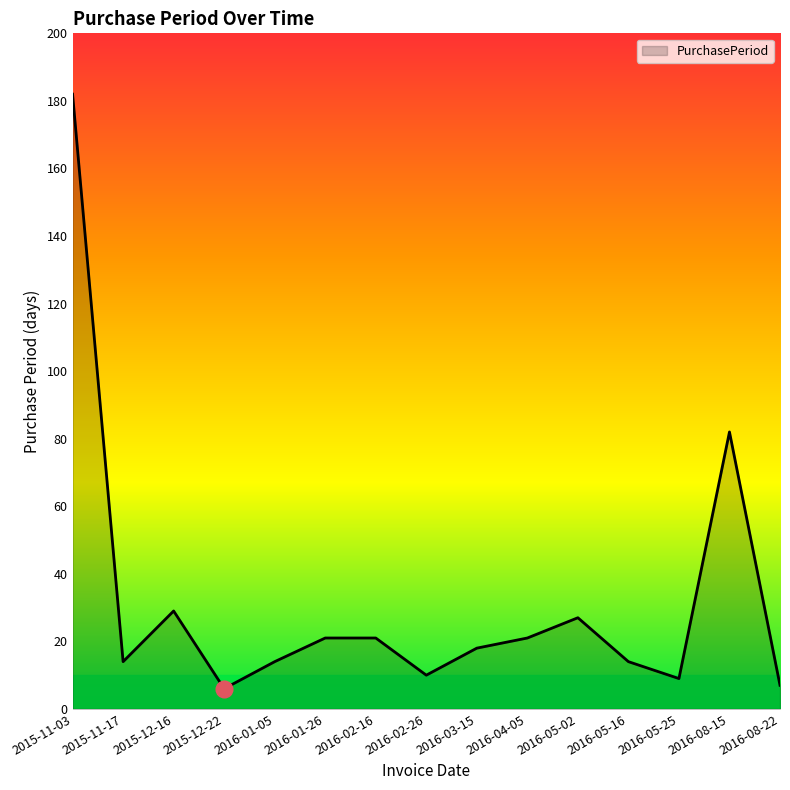

Does the chart display data point markers on the line(s)?

No